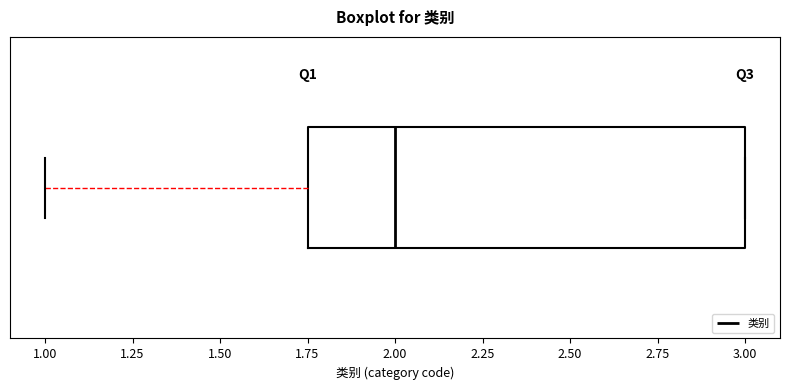

Where is the left edge of the box on the x-axis? The values are not printed on the chart, so give them approximately, as read against the axis.

1.75